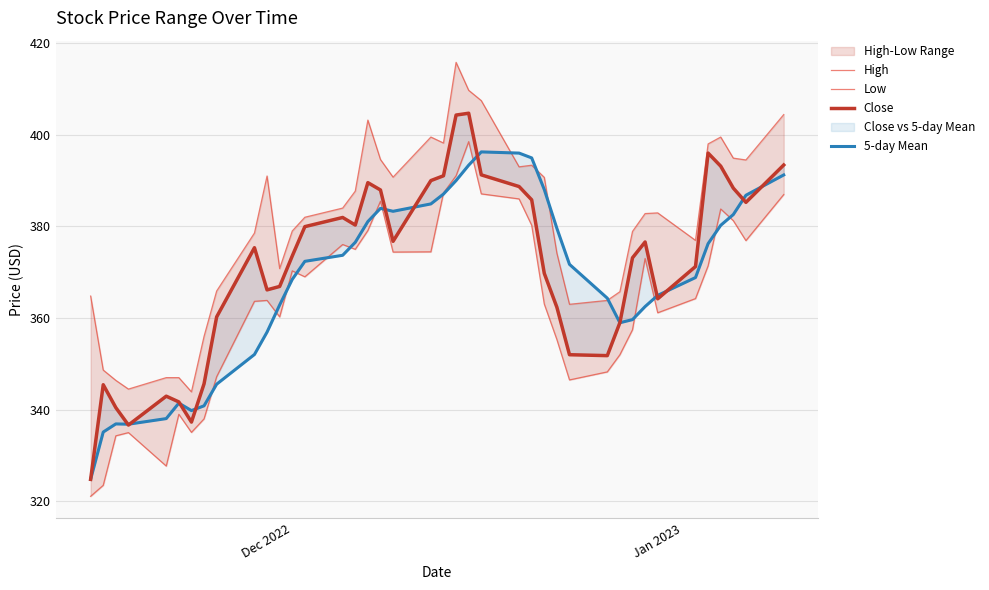

True or false: Close and High cross at least once.

False